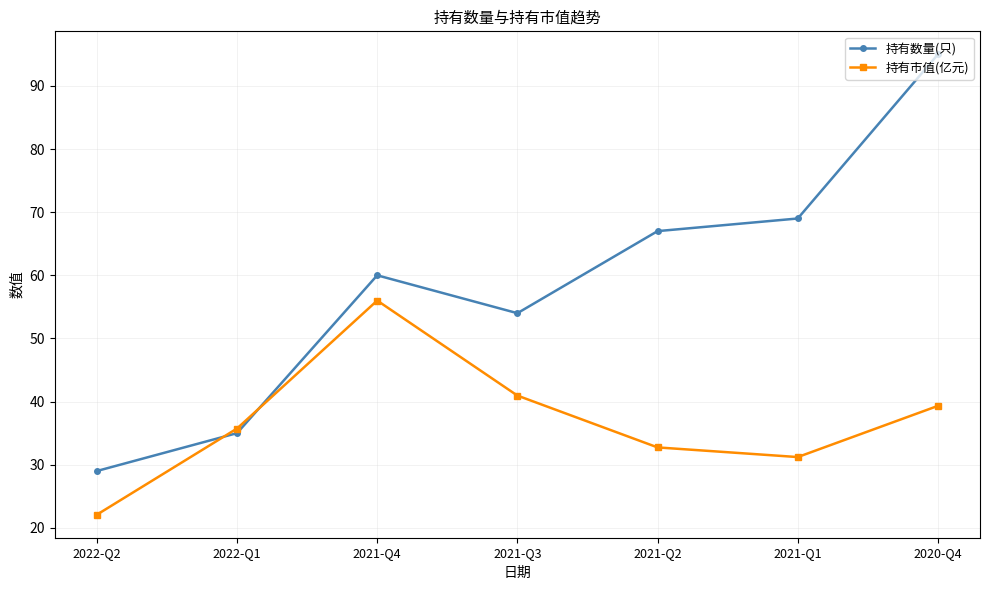

Is the value of 持有数量(只) at 2020-Q4 greater than the value of 持有市值(亿元) at 2020-Q4?

Yes